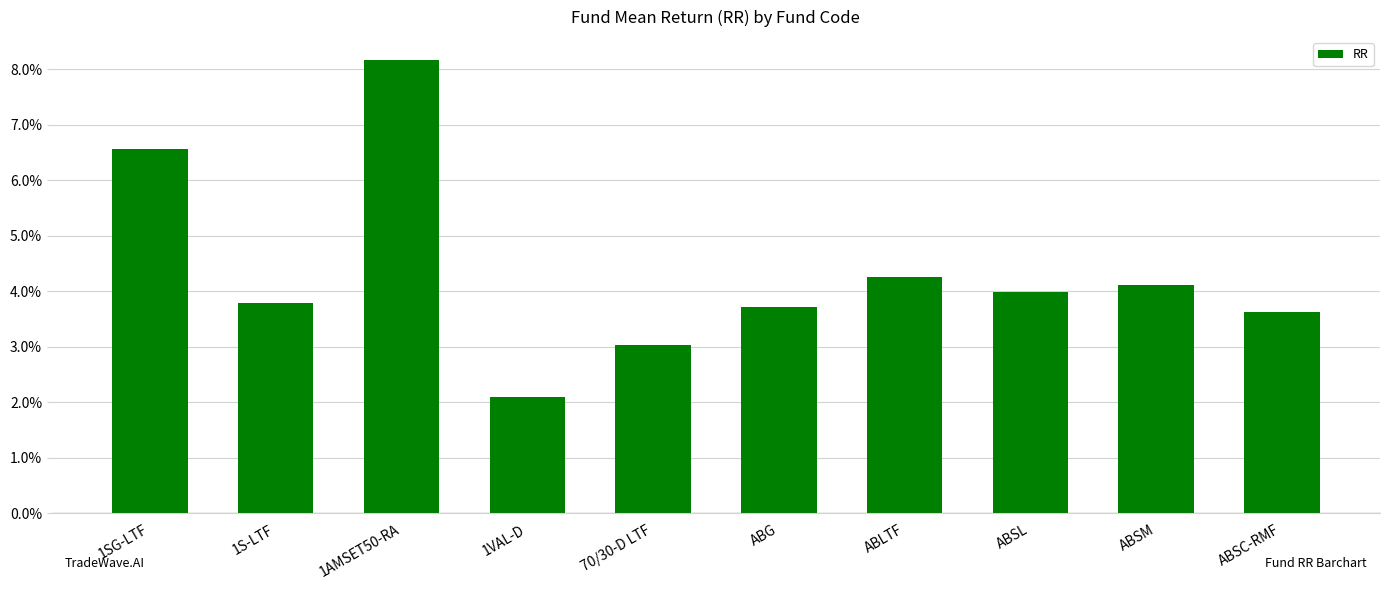

At which category does the chart reach its peak across all series?

1AMSET50-RA